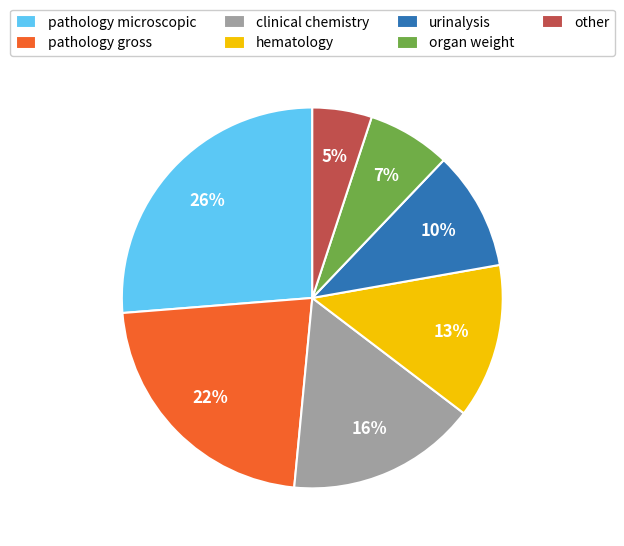

What percentage is the pathology microscopic slice, to the nearest percent?

26%